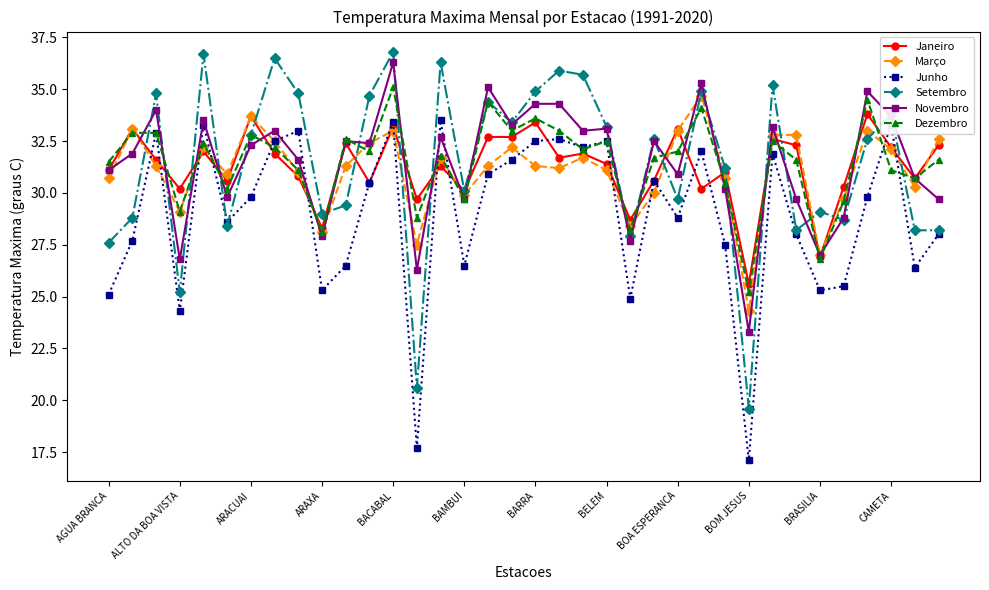

What is the value of the Janeiro point at the 35th from the left?

30.7